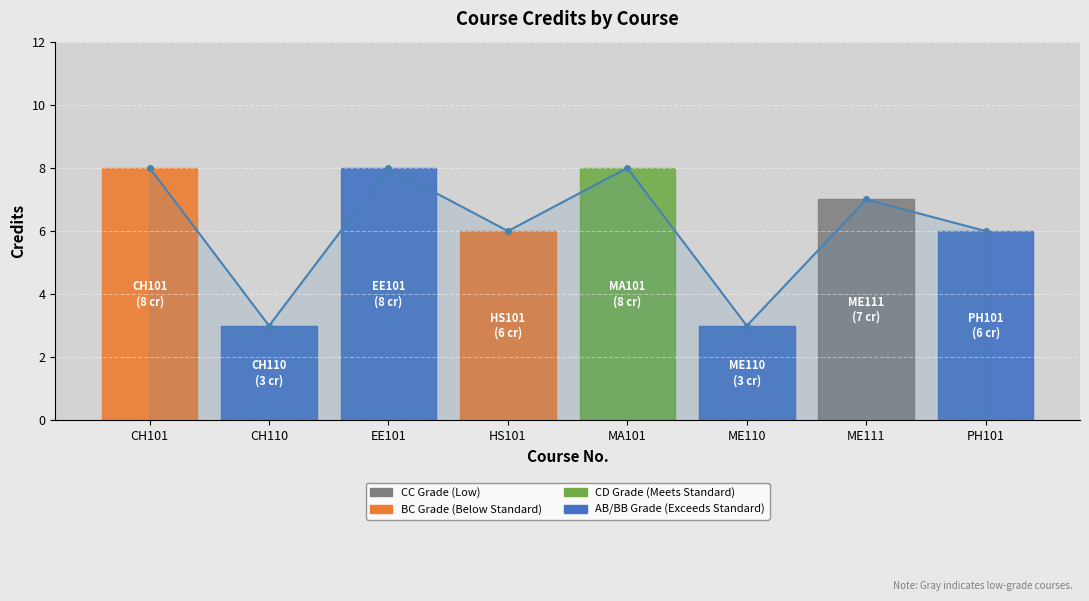

How many values are below 7?

4